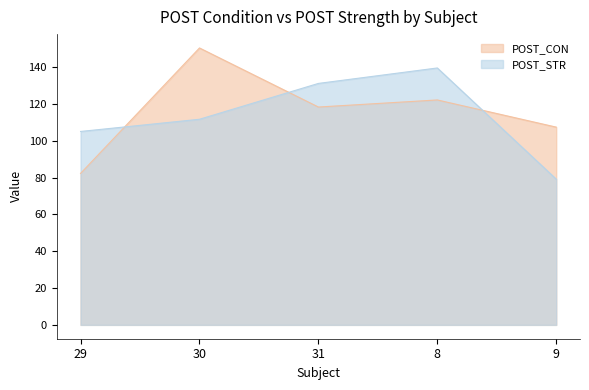

True or false: POST_CON has more than 2 interior local peaks.

False